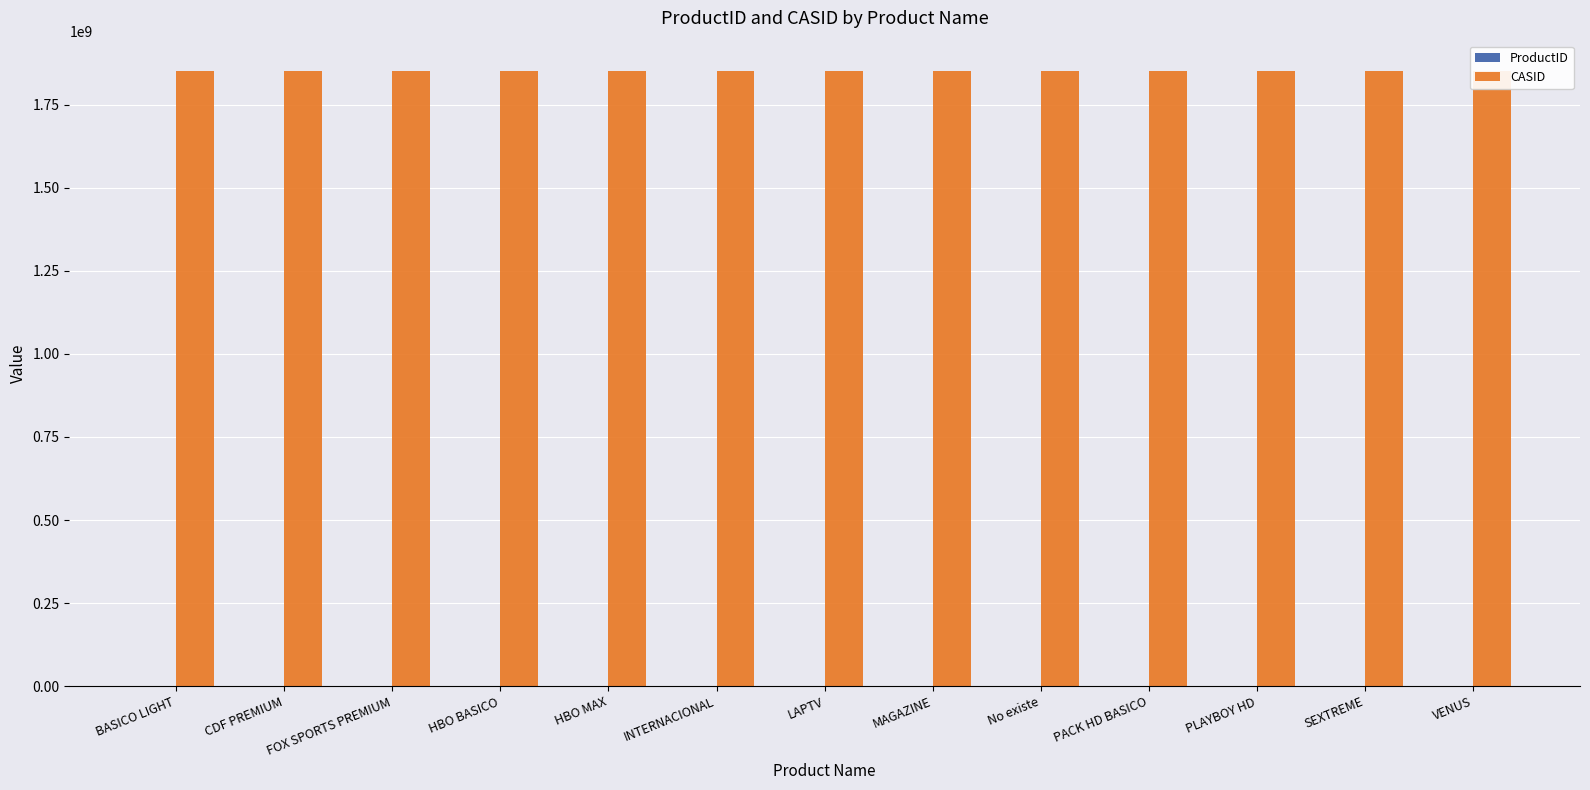

Read the CASID value at BASICO LIGHT.

1850000000